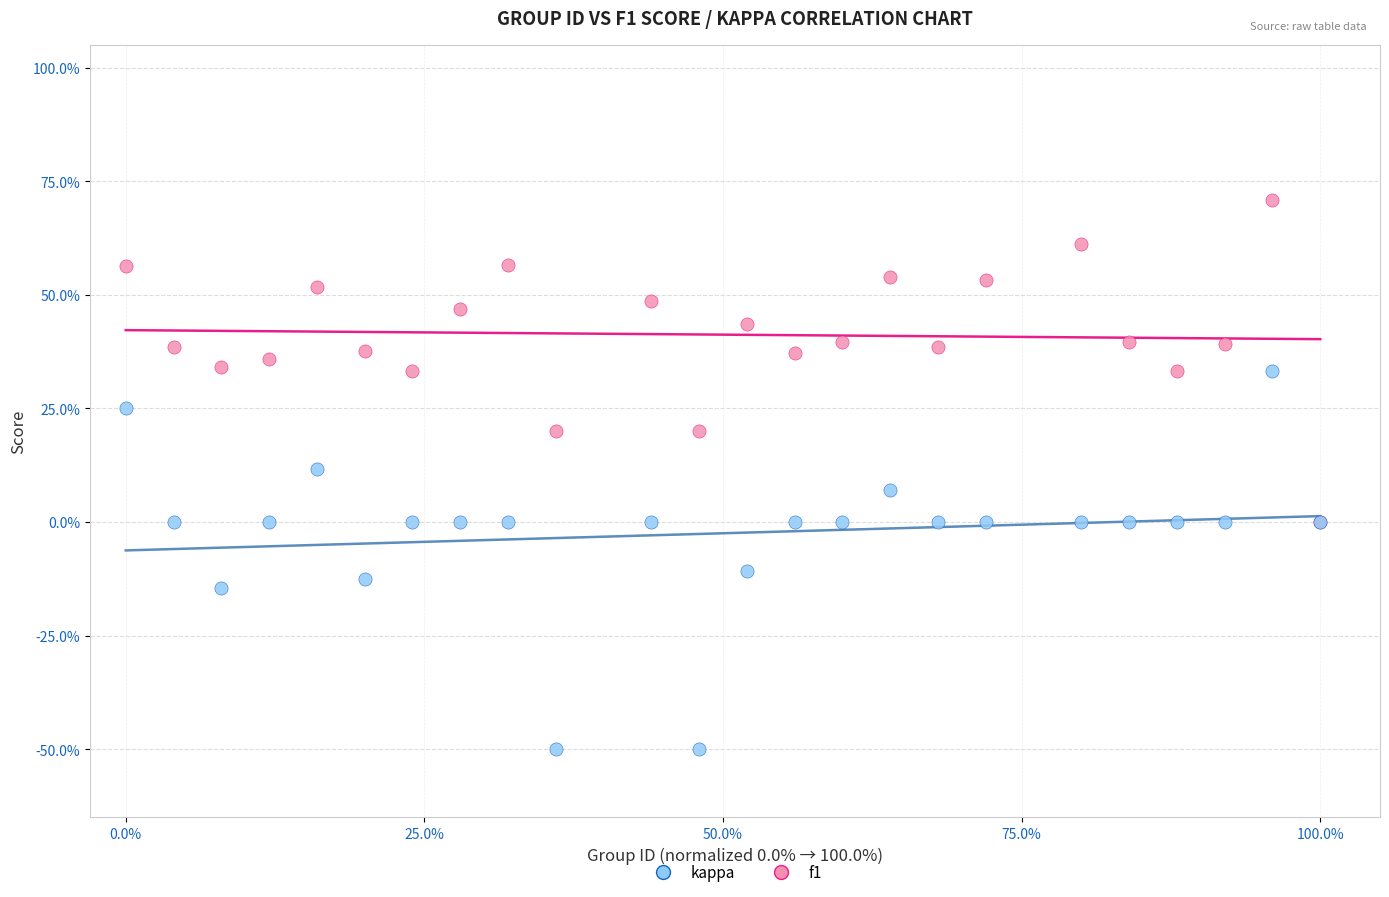

What are all the series names shown in the legend?

kappa, f1